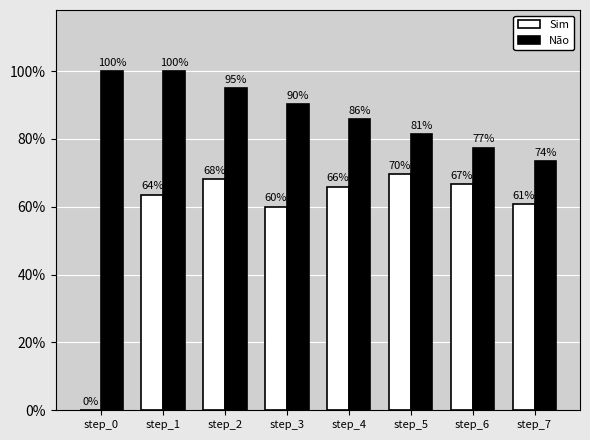

What are all the series names shown in the legend?

Sim, Não